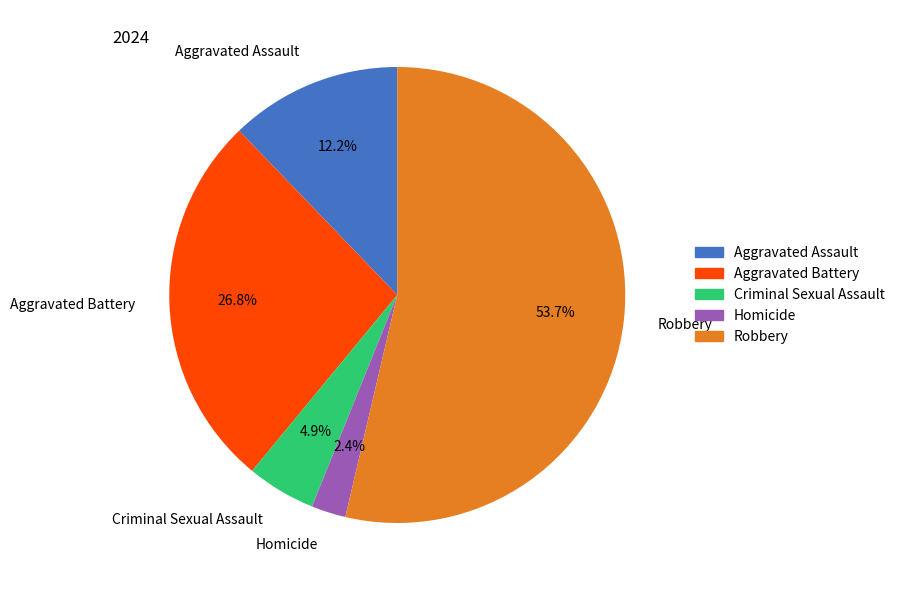

Which has a higher value, Aggravated Assault or Aggravated Battery?

Aggravated Battery